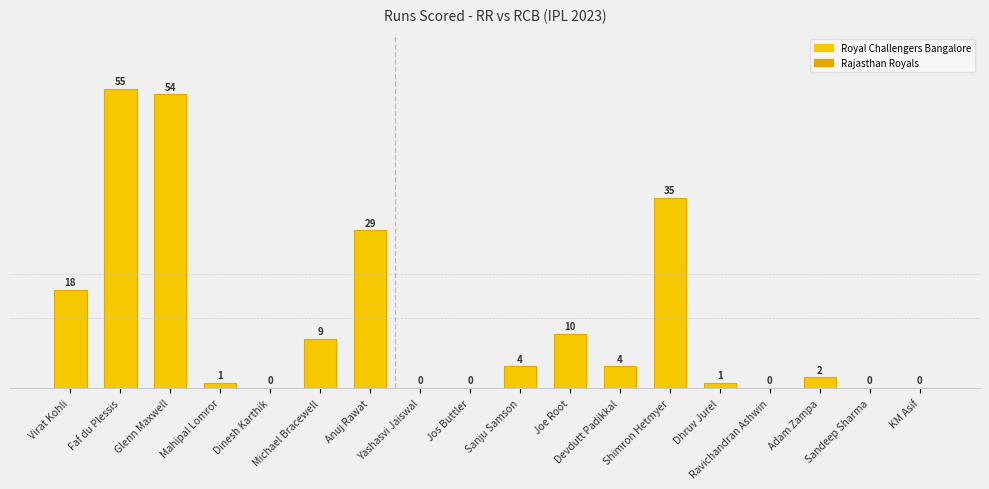

Which has a higher value, KM Asif or Mahipal Lomror?

Mahipal Lomror